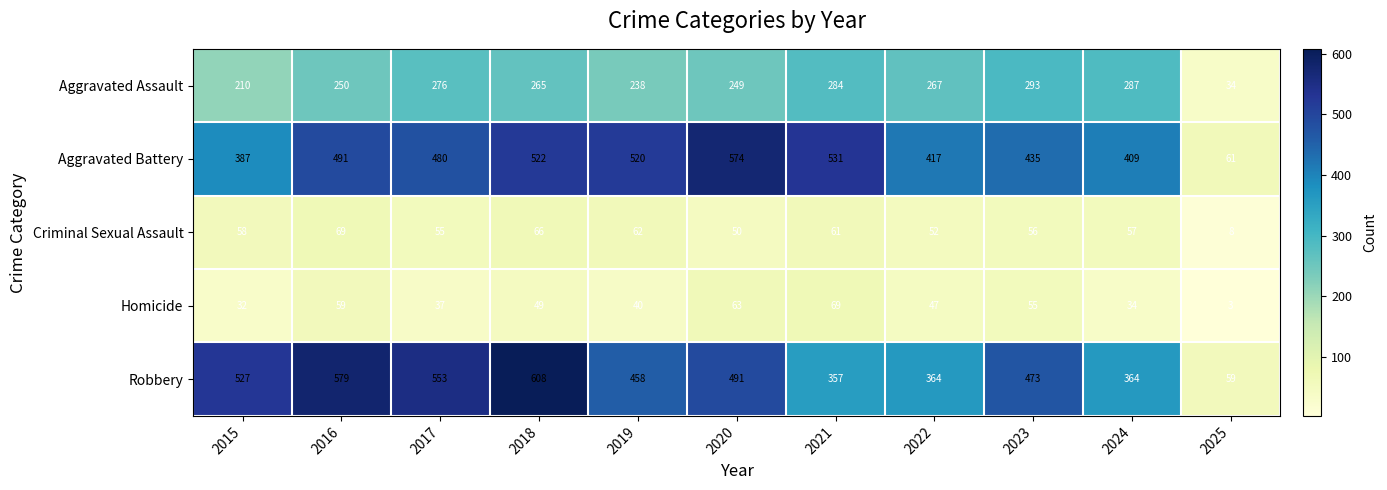

At which label is Aggravated Assault closest to 163?

2015